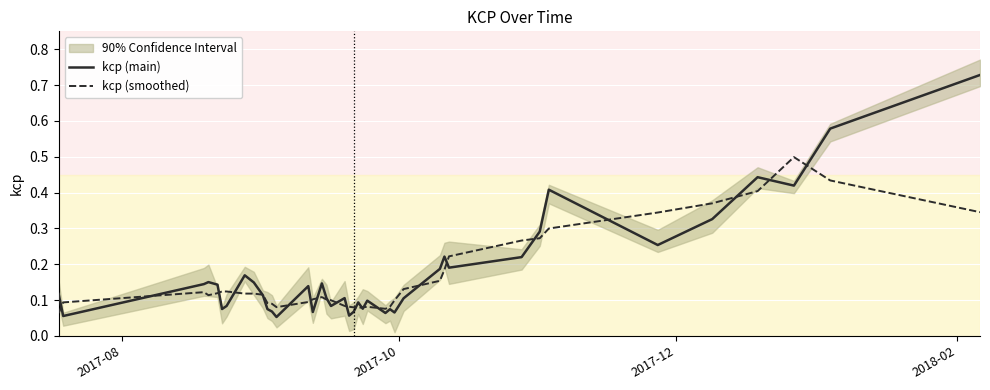

In kcp (smoothed), how many points are lower than both neighbors (excluding endpoints)?

4